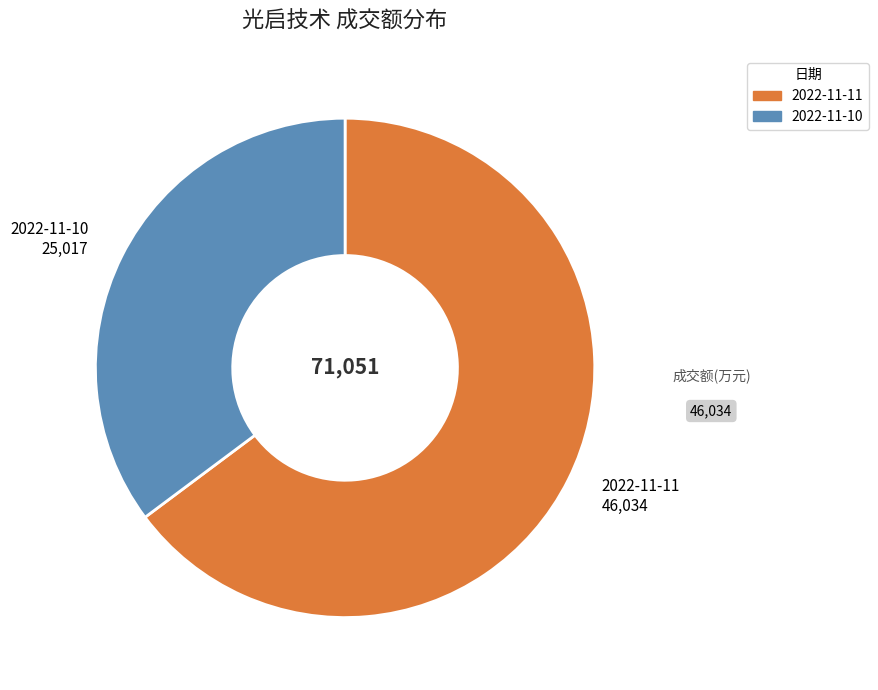

Approximately how many times larger is the value at 2022-11-11 compared to 2022-11-10?

1.8